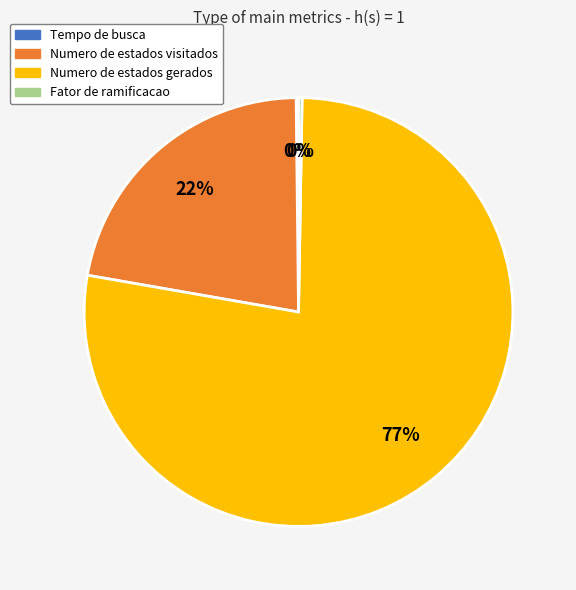

What is the majority slice?

Numero de estados gerados